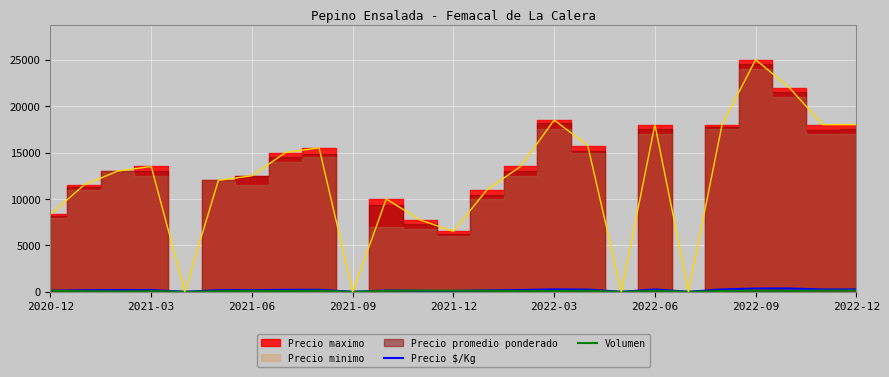

How many lines are shown in the chart?

2